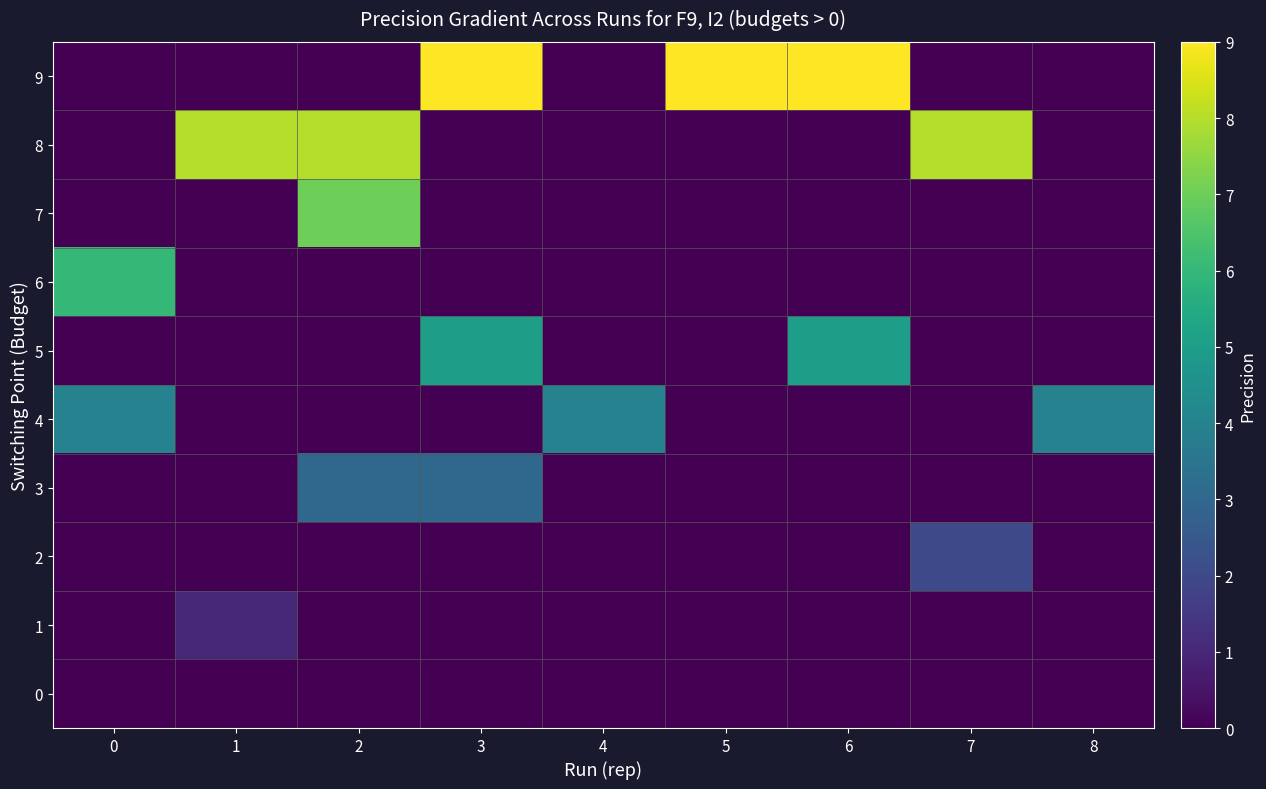

What is the difference between the highest and lowest values at 0?

6